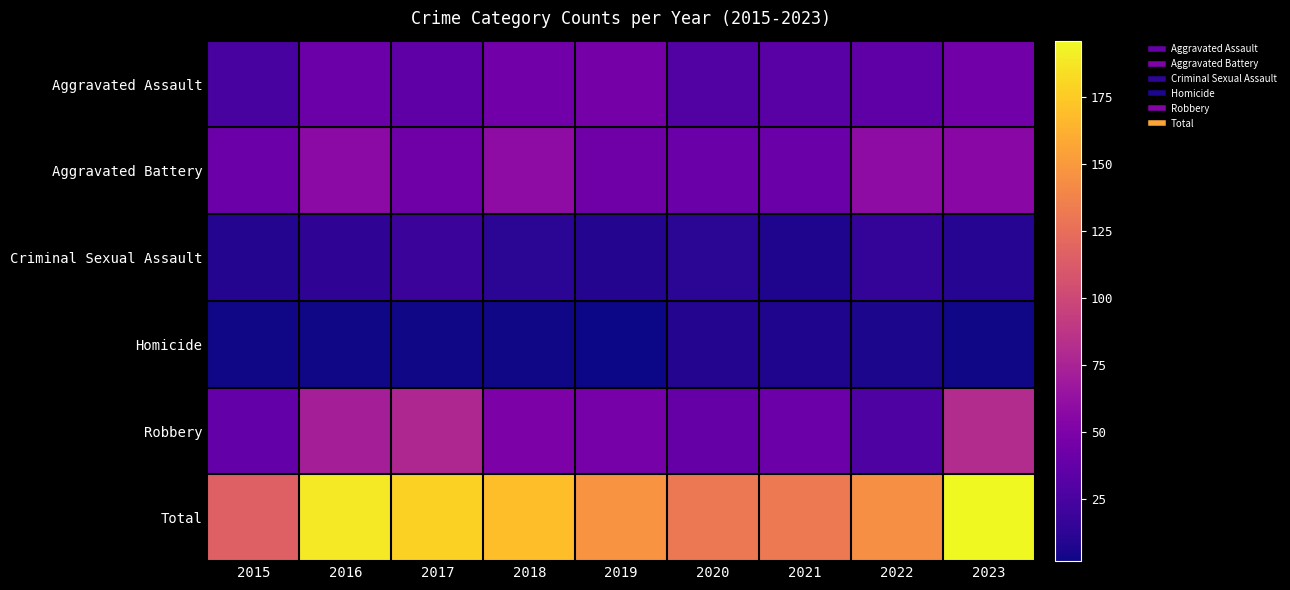

What is the total value across all series at 2016?

378